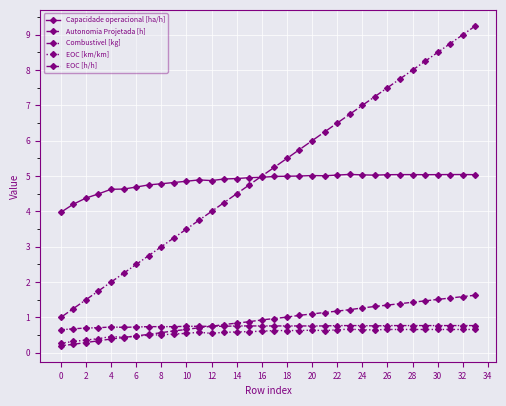

How many lines are shown in the chart?

5